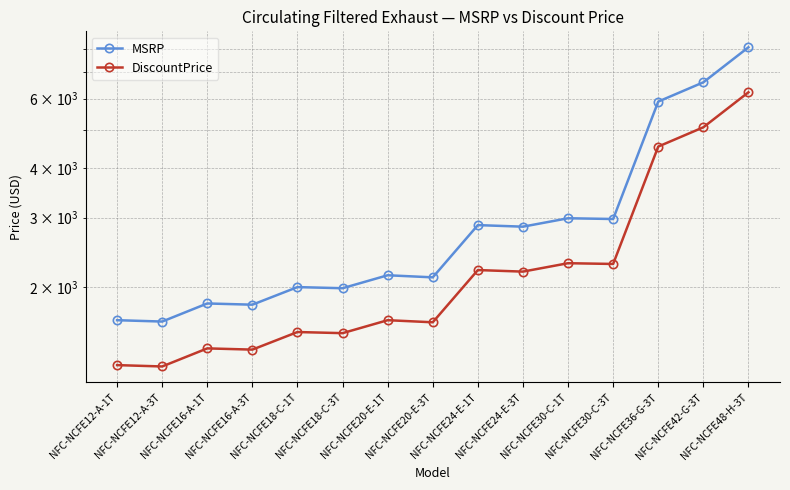

Reading left to right, transcribe all the data shown in this chart.

MSRP: NFC-NCFE12-A-1T=1649	NFC-NCFE12-A-3T=1636	NFC-NCFE16-A-1T=1818	NFC-NCFE16-A-3T=1805	NFC-NCFE18-C-1T=2000	NFC-NCFE18-C-3T=1987	NFC-NCFE20-E-1T=2143	NFC-NCFE20-E-3T=2117	NFC-NCFE24-E-1T=2871	NFC-NCFE24-E-3T=2845	NFC-NCFE30-C-1T=2988	NFC-NCFE30-C-3T=2975	NFC-NCFE36-G-3T=5900	NFC-NCFE42-G-3T=6602	NFC-NCFE48-H-3T=8098
DiscountPrice: NFC-NCFE12-A-1T=1269	NFC-NCFE12-A-3T=1259	NFC-NCFE16-A-1T=1399	NFC-NCFE16-A-3T=1389	NFC-NCFE18-C-1T=1539	NFC-NCFE18-C-3T=1529	NFC-NCFE20-E-1T=1649	NFC-NCFE20-E-3T=1629	NFC-NCFE24-E-1T=2209	NFC-NCFE24-E-3T=2189	NFC-NCFE30-C-1T=2299	NFC-NCFE30-C-3T=2289	NFC-NCFE36-G-3T=4539	NFC-NCFE42-G-3T=5079	NFC-NCFE48-H-3T=6229